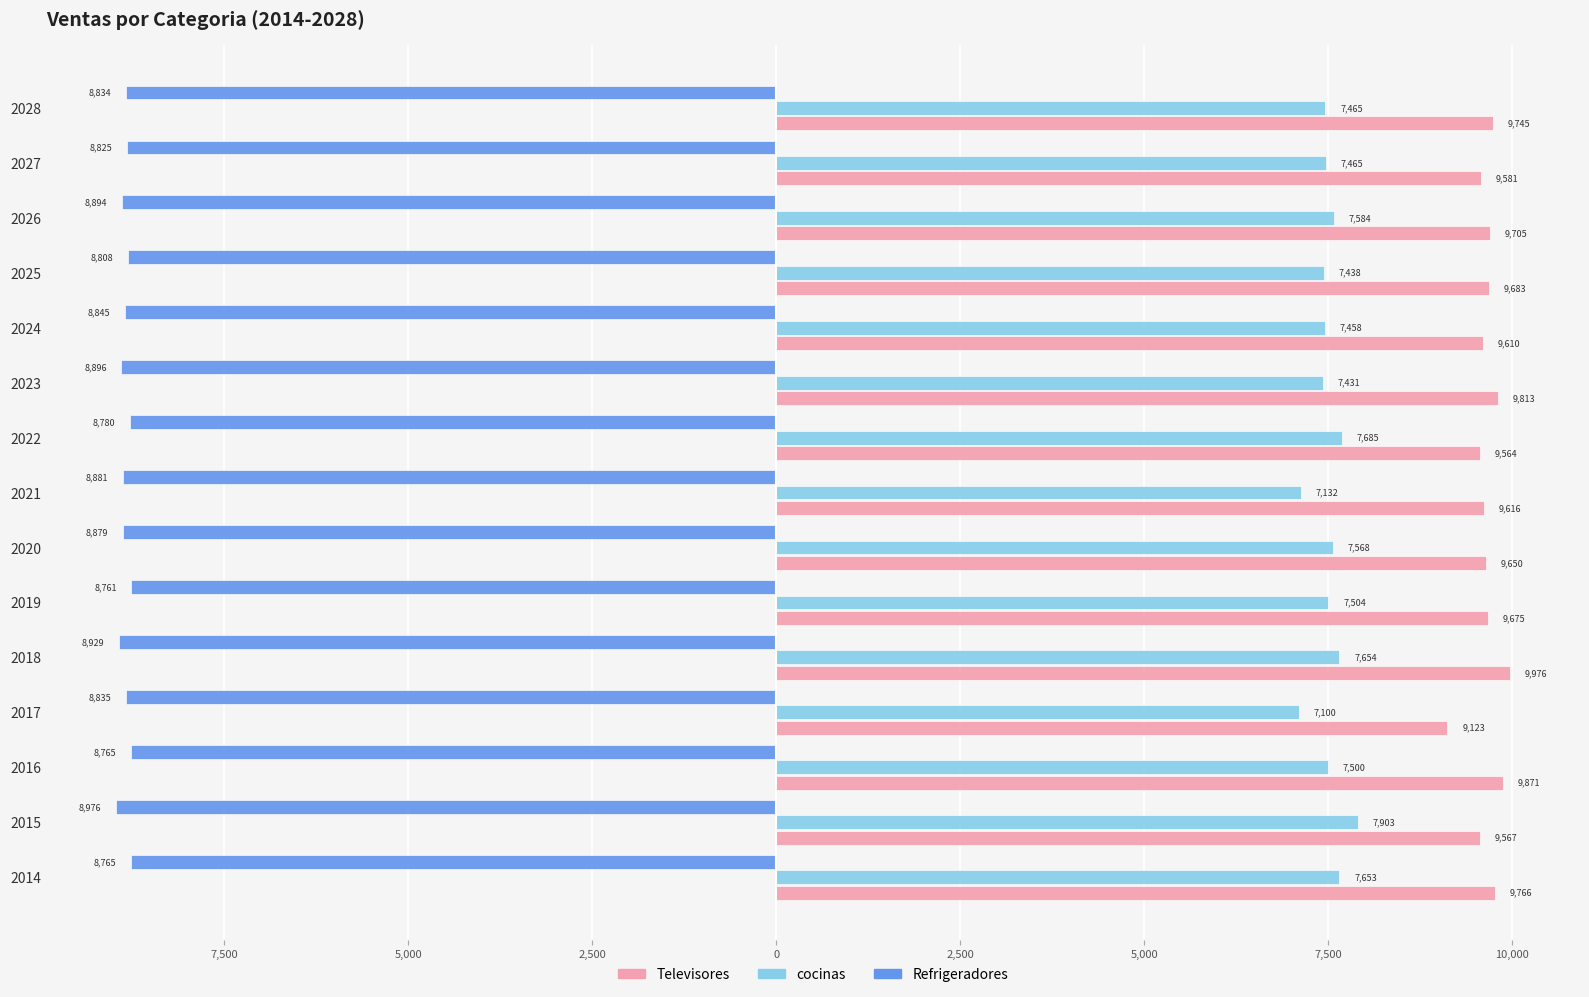

What are all the series names shown in the legend?

Televisores, cocinas, Refrigeradores